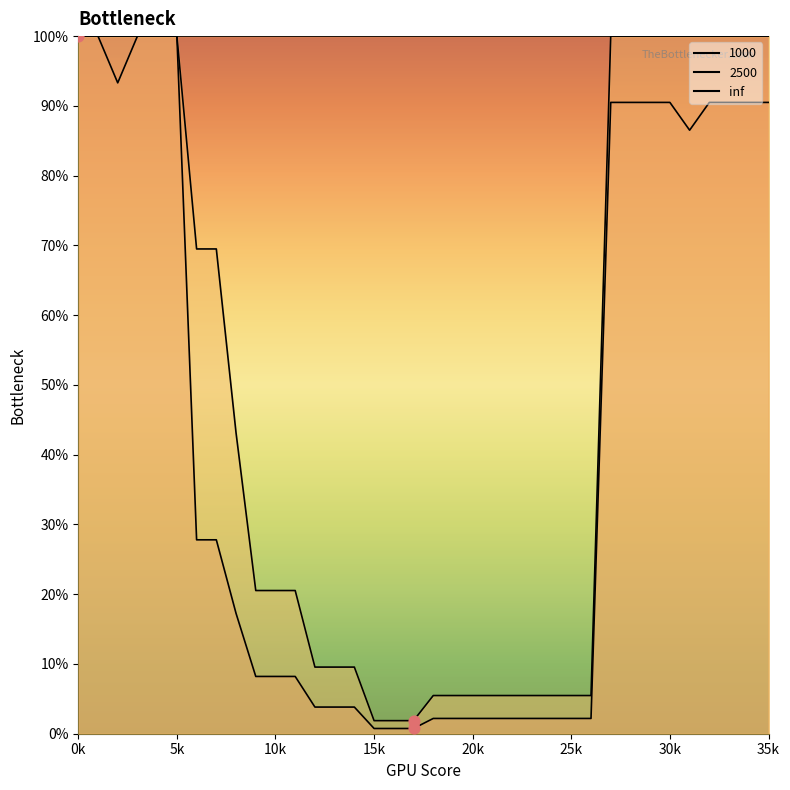

Which series has the largest Y range (max minus min)?

1000